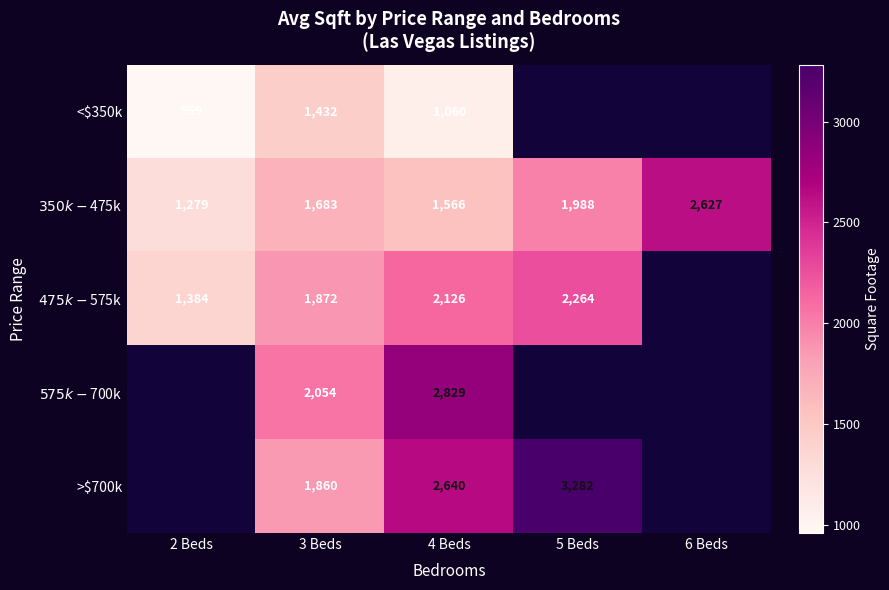

What is the total value across all series at 3 Beds?

8901